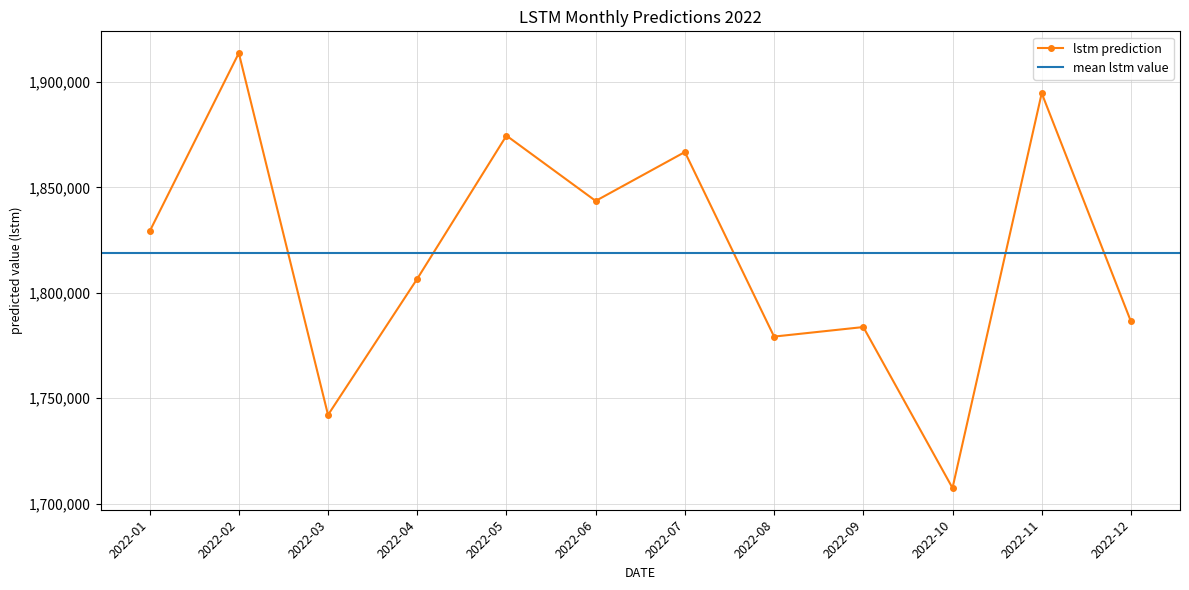

Which category has the highest value across all series?

2022-02